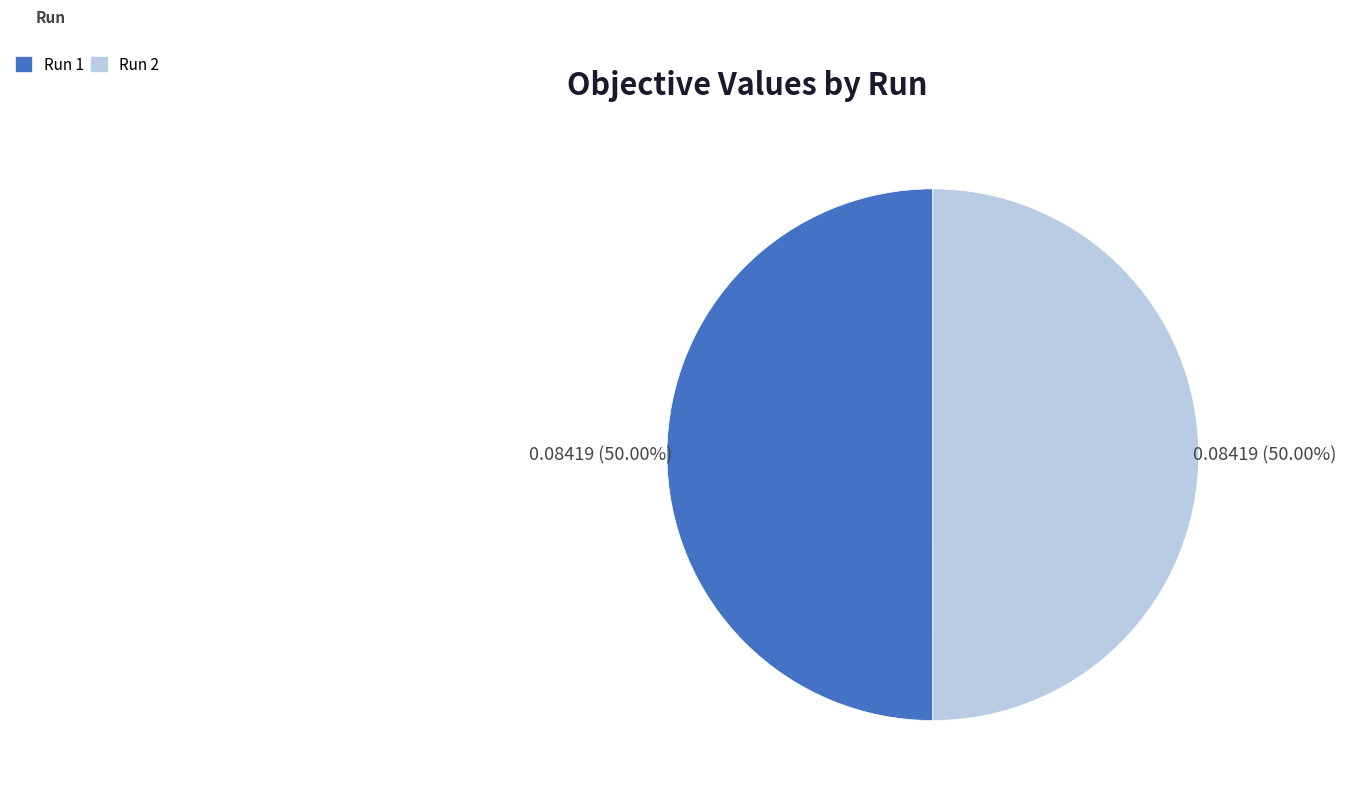

What percentage is the Run 1 slice, to the nearest percent?

50%